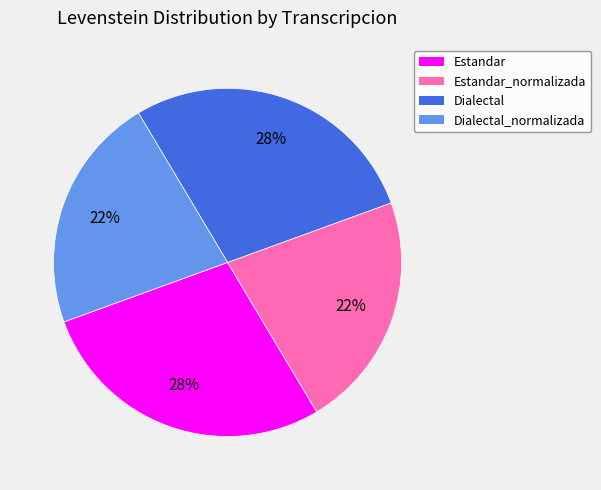

Approximately how many times larger is the value at Estandar_normalizada compared to Dialectal?

0.8